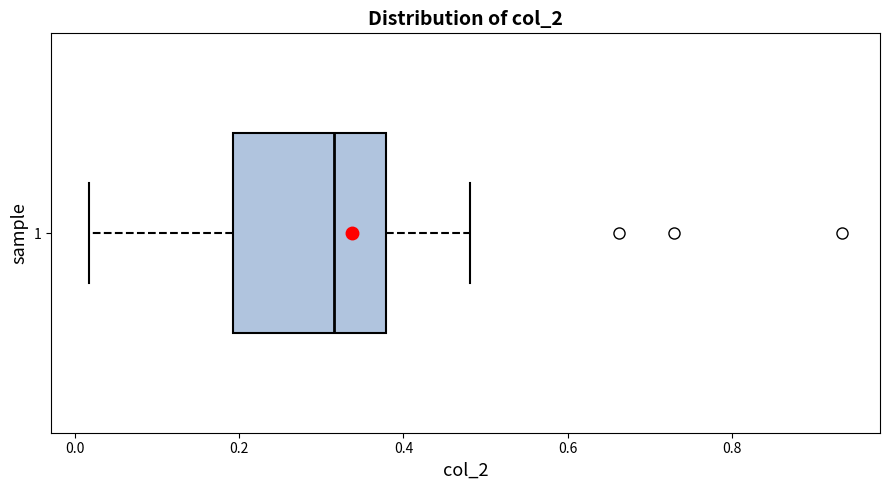

Where does the left whisker of the box at y = 1 end on the x-axis? The values are not printed on the chart, so give them approximately, as read against the axis.

0.02